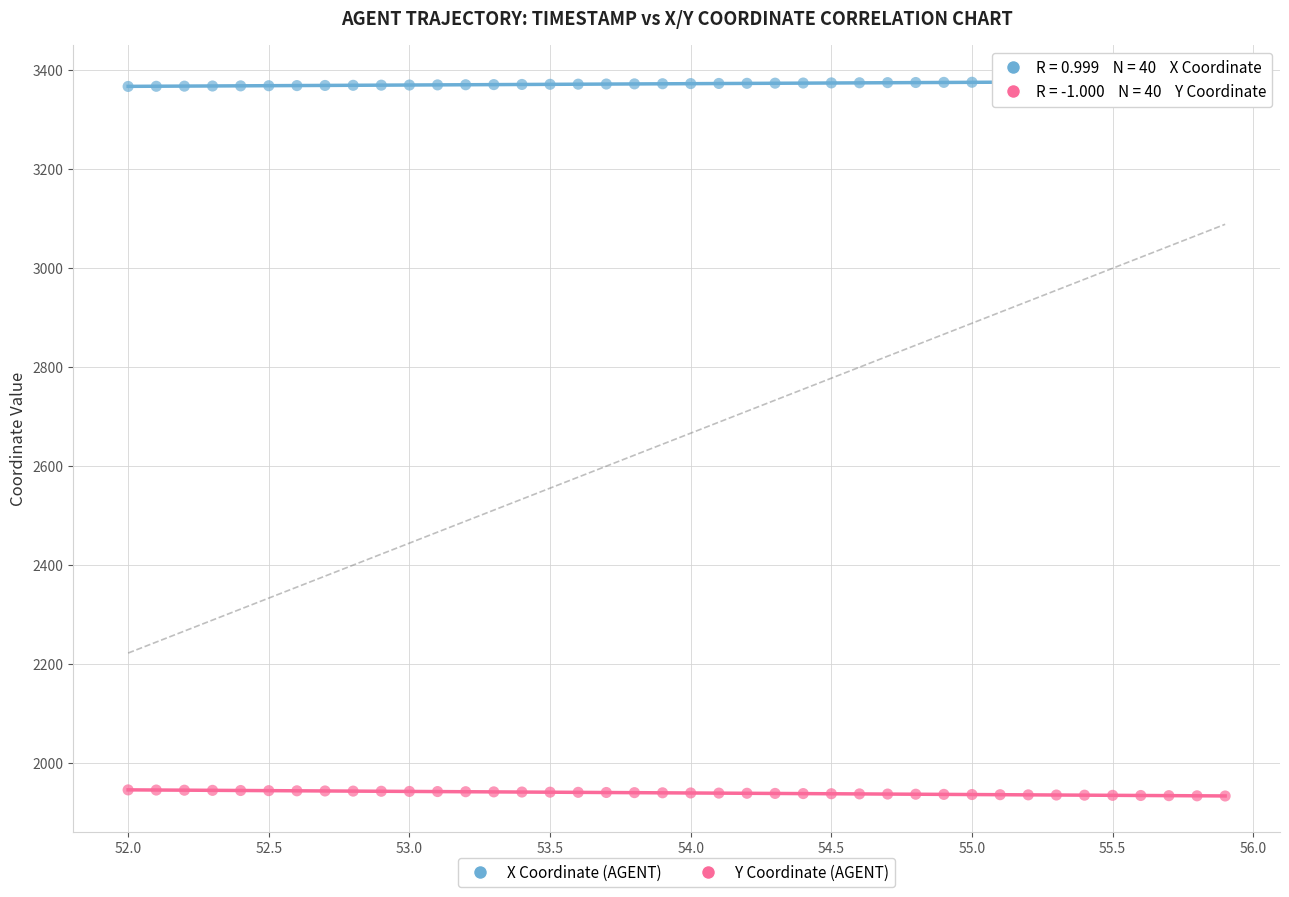

Across all data points, what is the range of X values (max minus min)?

3.9